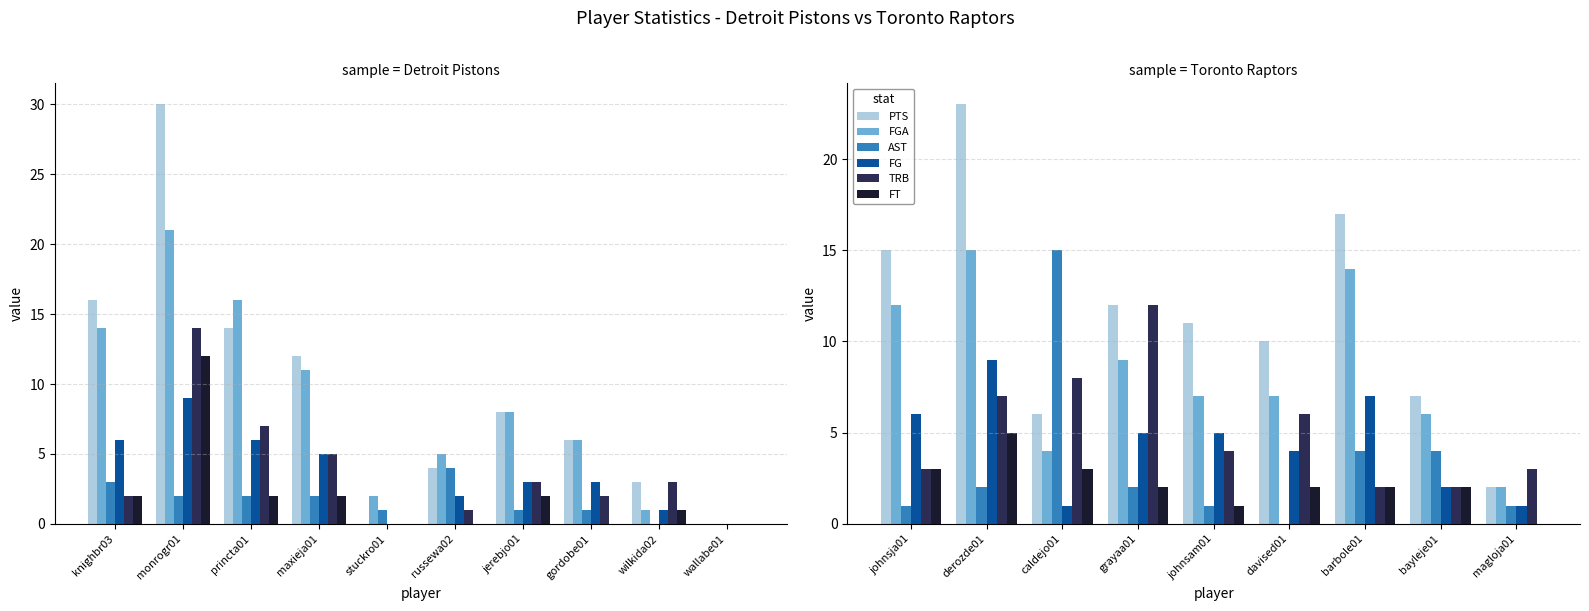

The PTS series shows 18 at grayaa01. True or false?

False